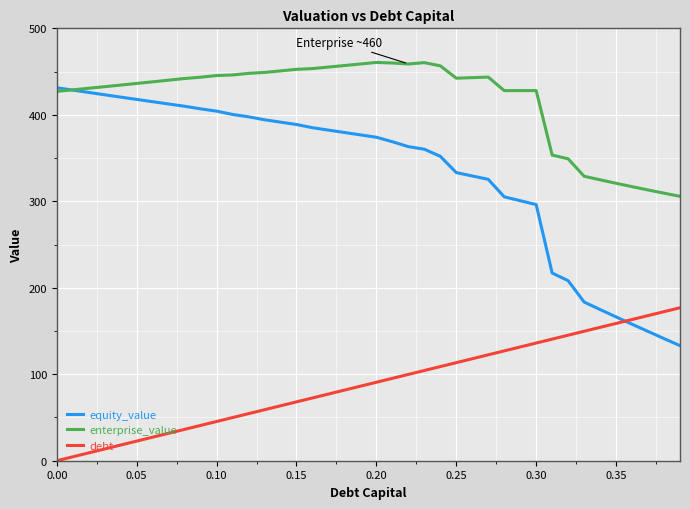

List the series in order of their peak value, highest first.

enterprise_value, equity_value, debt